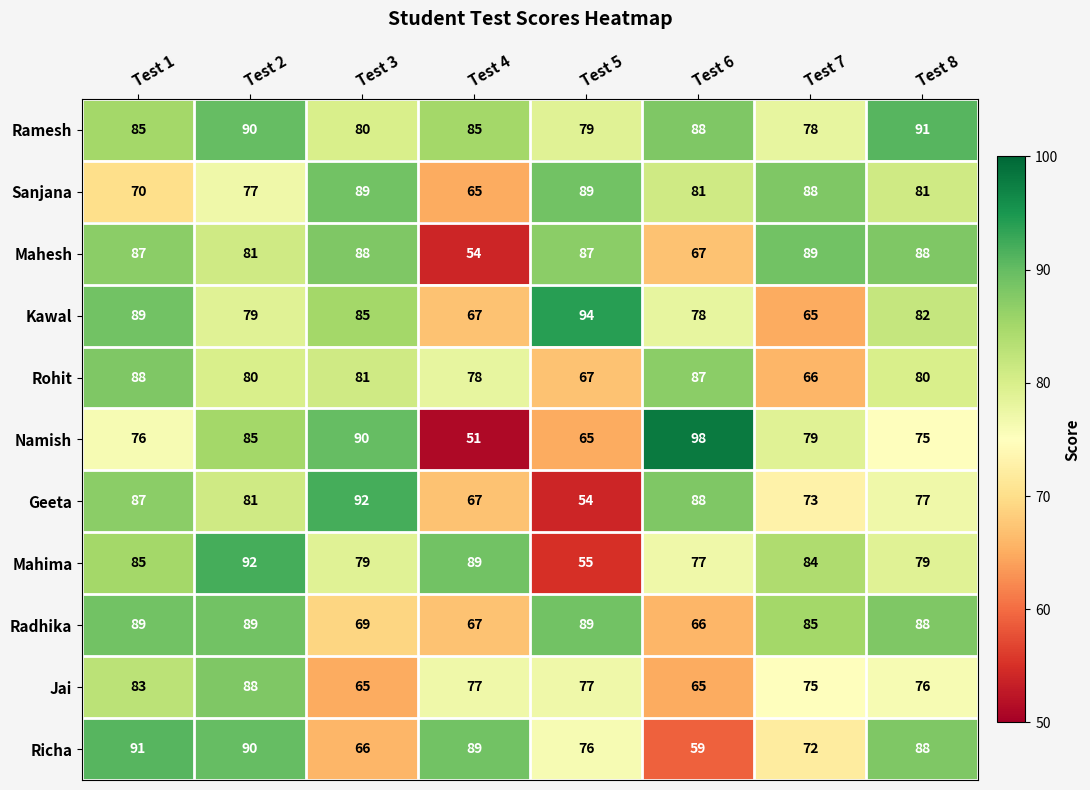

At how many categories does at least one series exceed 63?

8